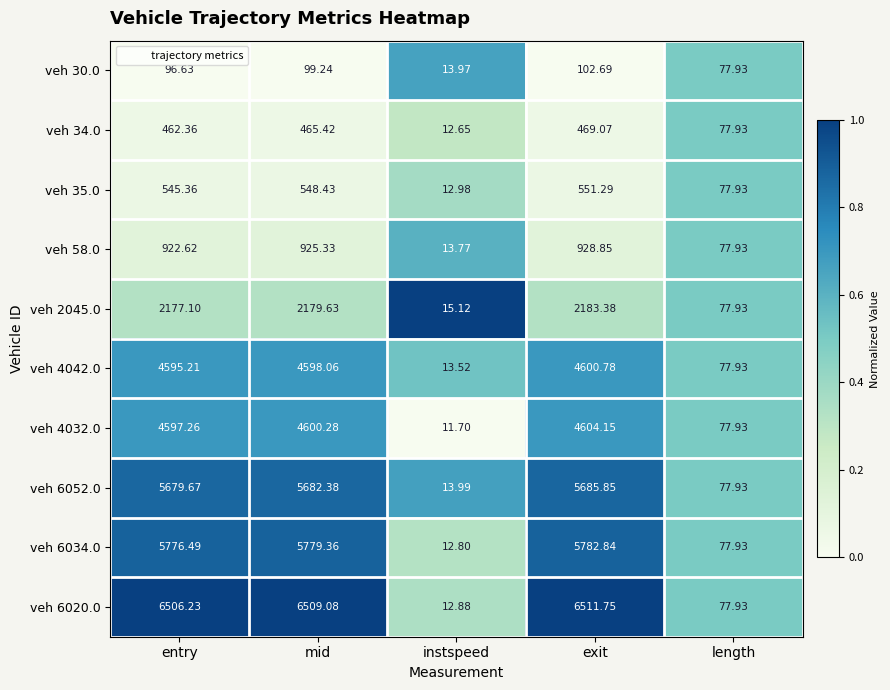

Where is veh 4032.0 nearest to the value 2307?

length